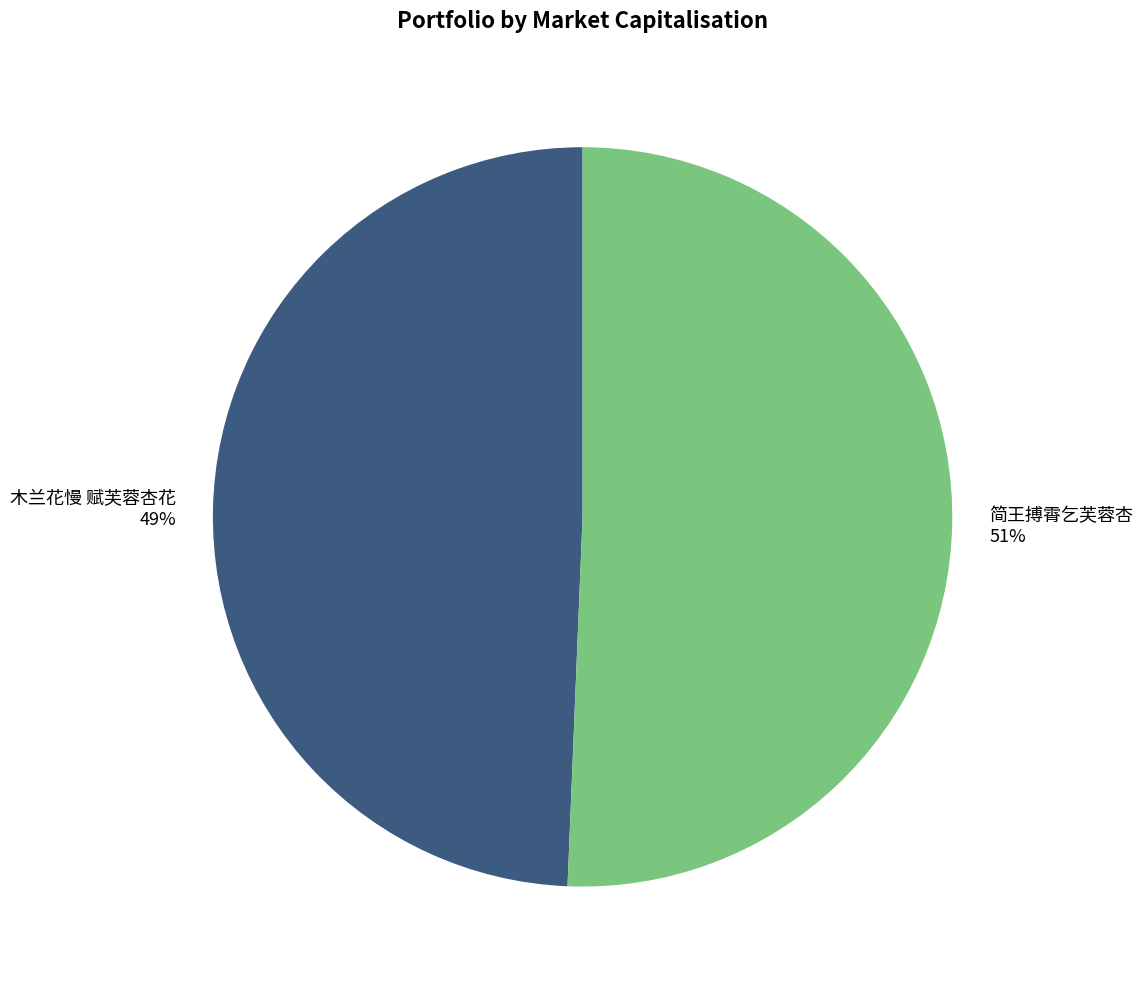

To the nearest percent, what portion does 木兰花慢 赋芙蓉杏花 represent?

49%